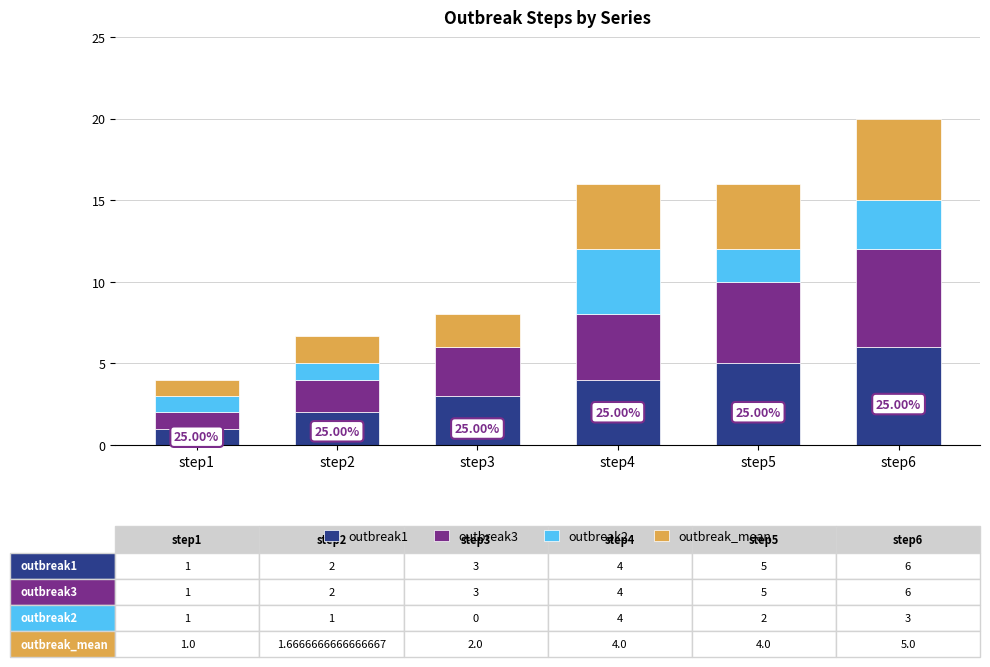

Count the number of categories in the chart.

6